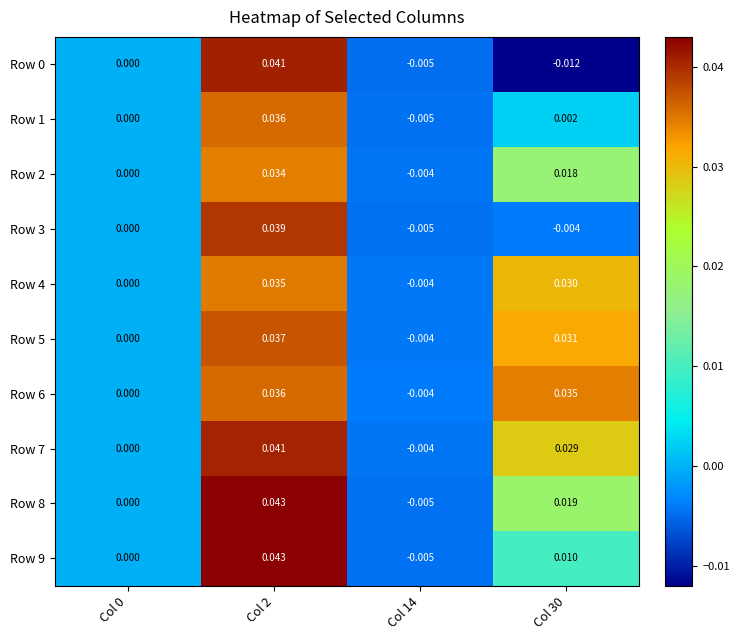

Is the value of Row 2 at Col 2 greater than the value of Row 5 at Col 2?

No